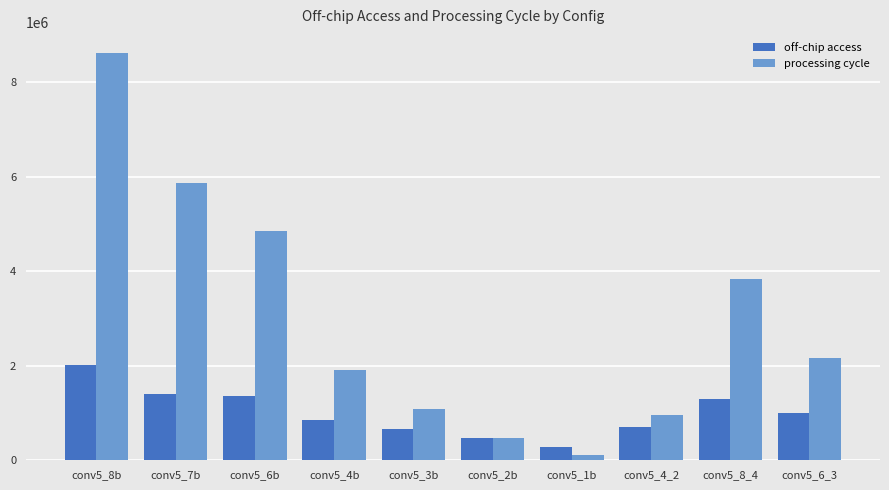

What is the lowest value of the processing cycle series?

119808